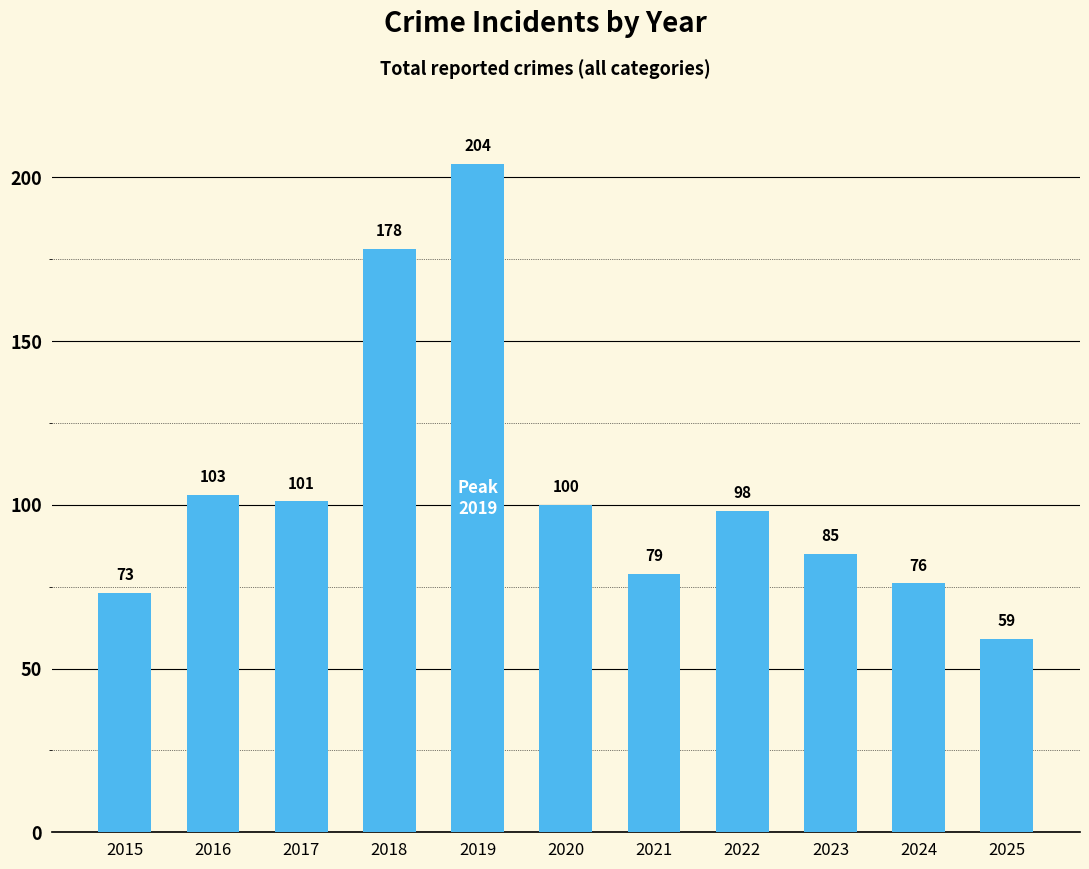

Is it true that the value at 2025 is 59?

True